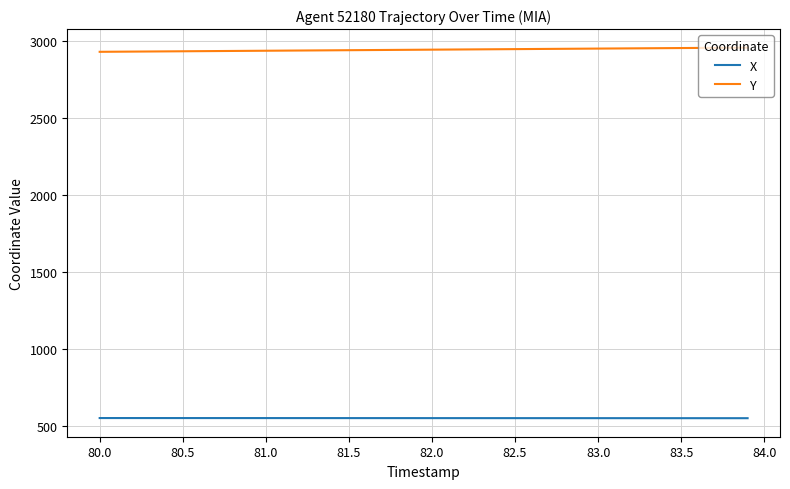

True or false: Y and X intersect in this chart.

False